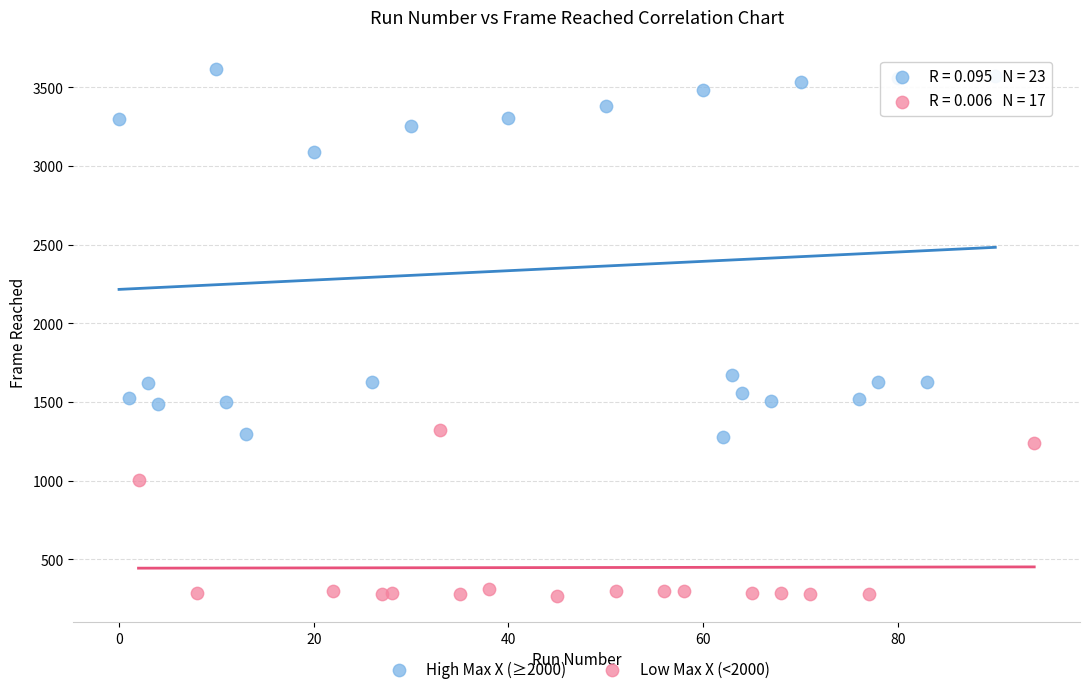

Which series has the widest spread of Y values?

High Max X (≥2000)